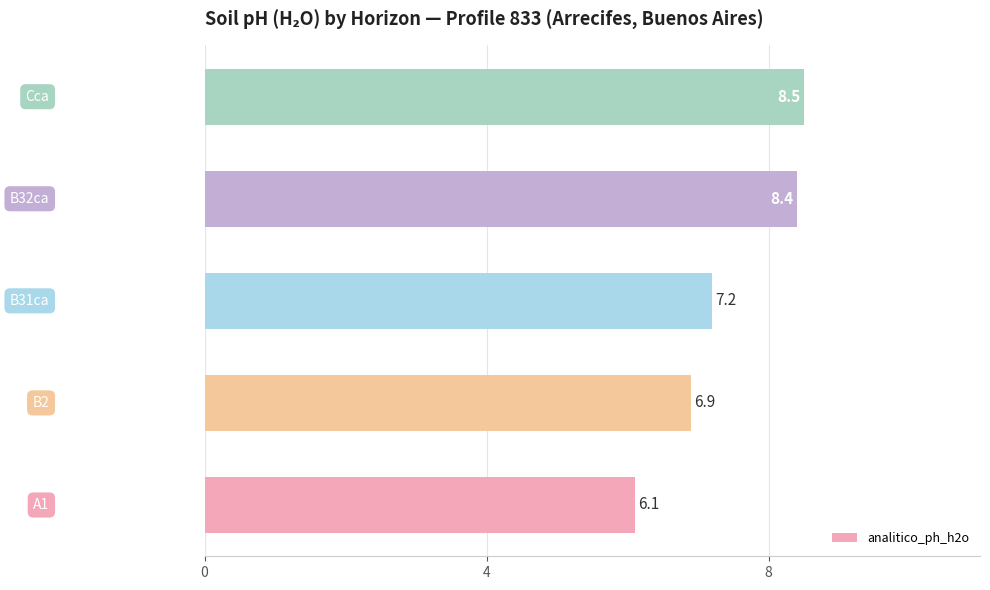

What is the average value?

7.4